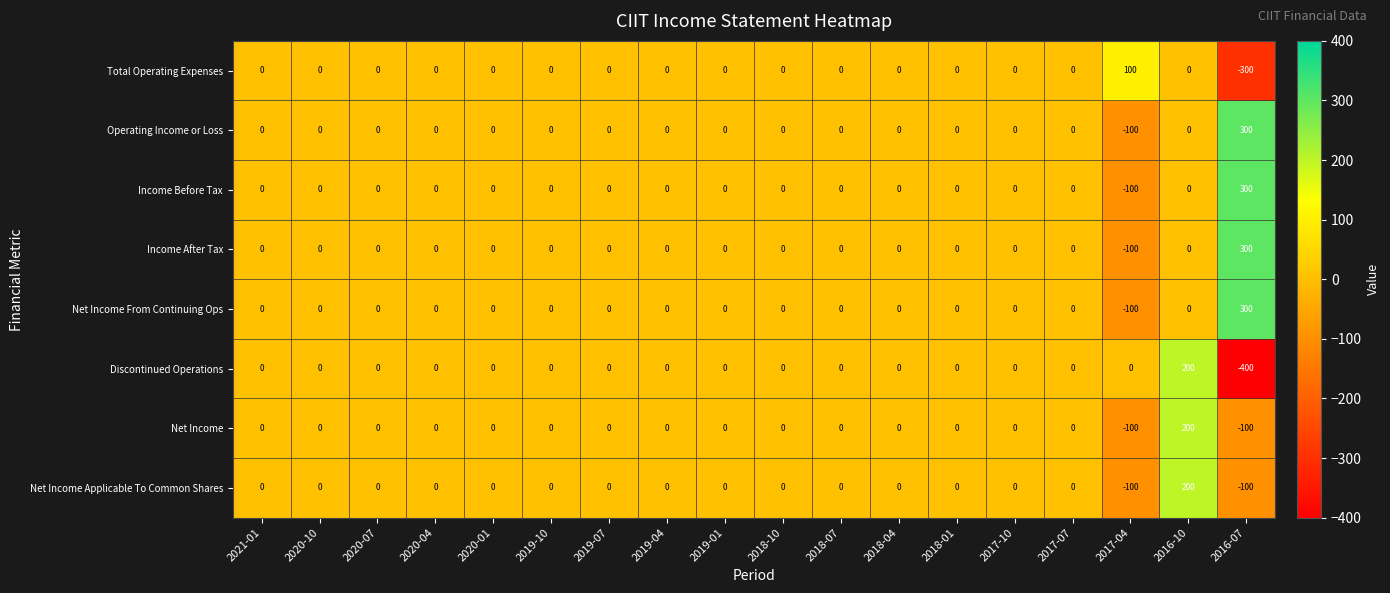

How many series are shown in this chart?

8